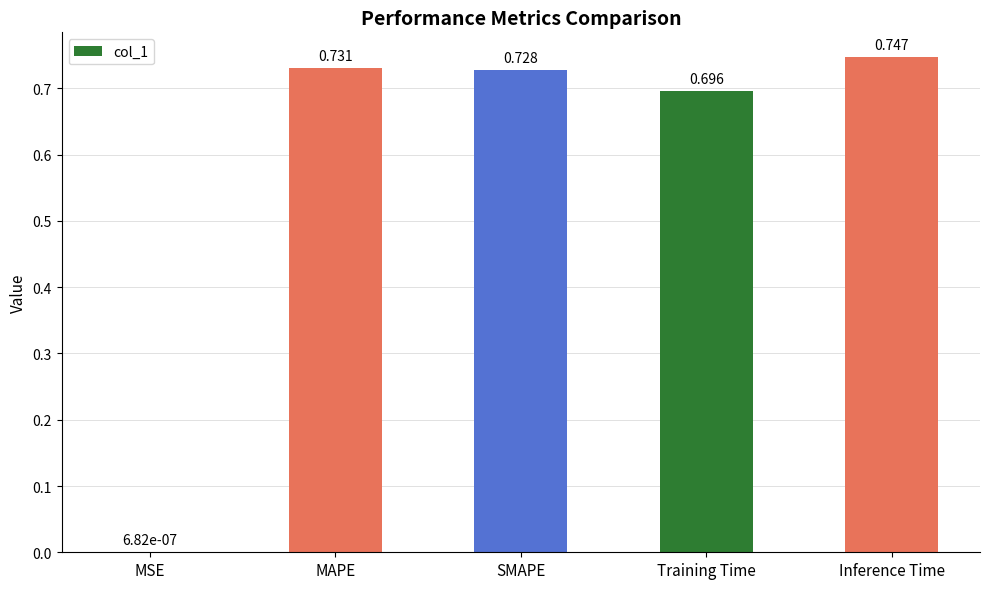

Which has a higher value, MSE or SMAPE?

SMAPE